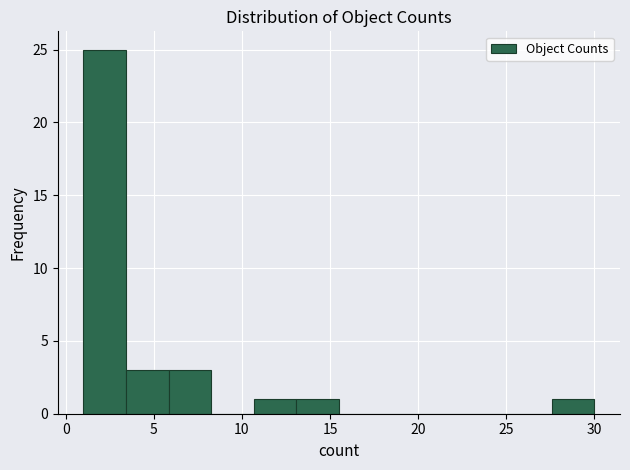

Reading left to right, transcribe this chart: for each bar, give the range it covers on the x-axis and its height. Neither the bar edges nor the heights are printed on the chart, so give them approximately, as read against the axes.

1.0 to 3.5: 25
3.5 to 6.0: 3
6.0 to 8.5: 3
8.5 to 10.5: 0
10.5 to 13.0: 1
13.0 to 15.5: 1
15.5 to 18.0: 0
18.0 to 20.5: 0
20.5 to 23.0: 0
23.0 to 25.0: 0
25.0 to 27.5: 0
27.5 to 30.0: 1